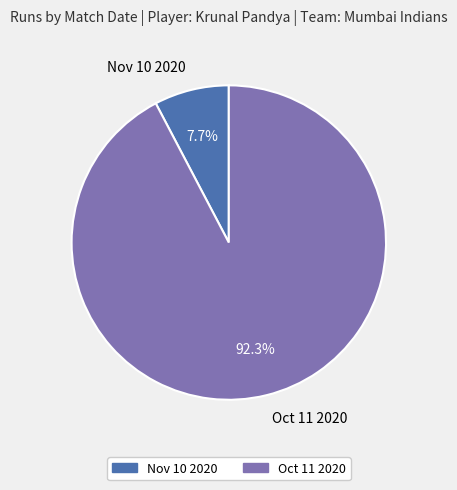

Which slice is the smallest?

Nov 10 2020